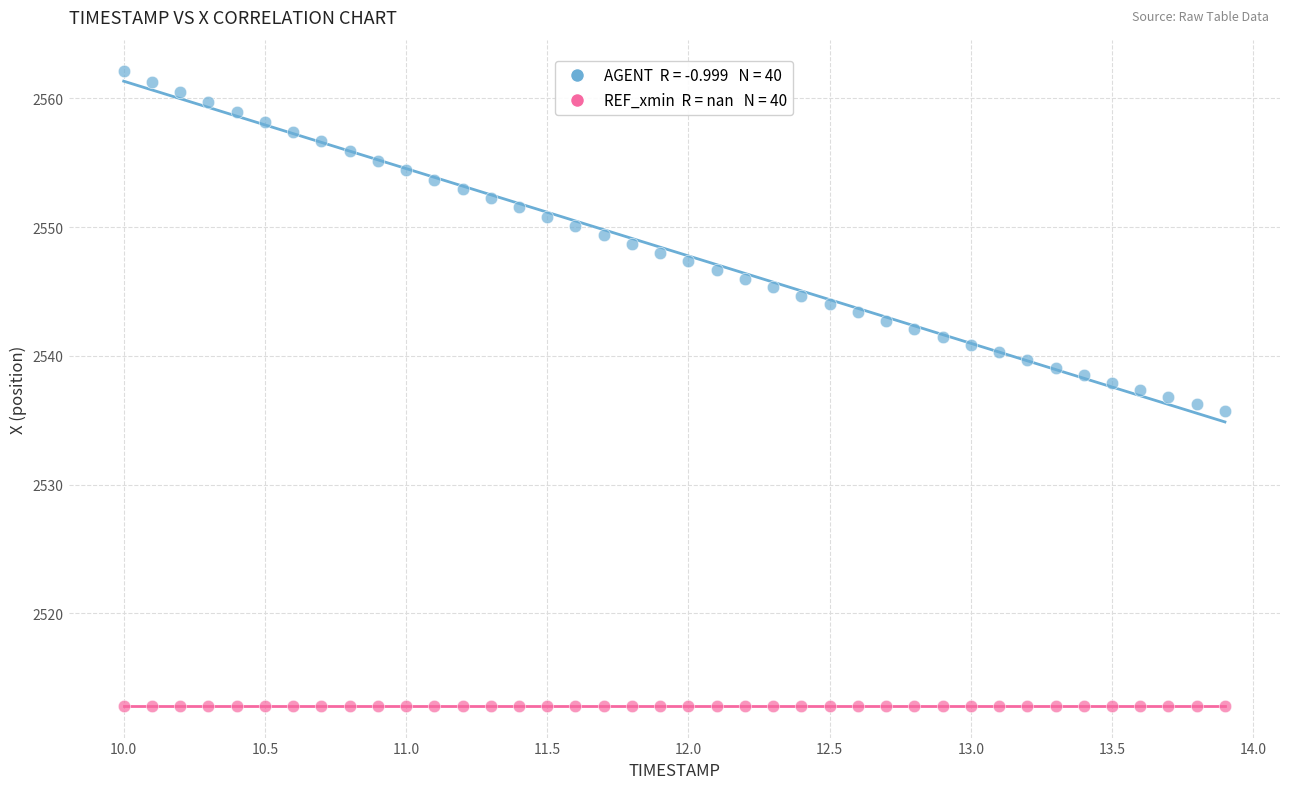

How many points are shown in the scatter plot?

80